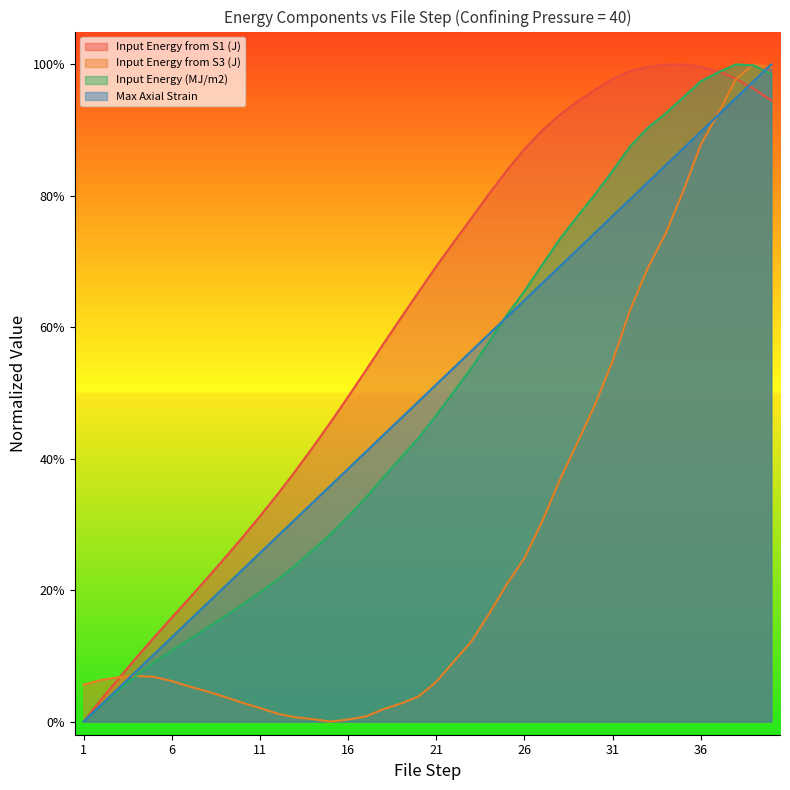

What is the difference between the maximum and second lowest values in the Max Axial Strain series?

1.0